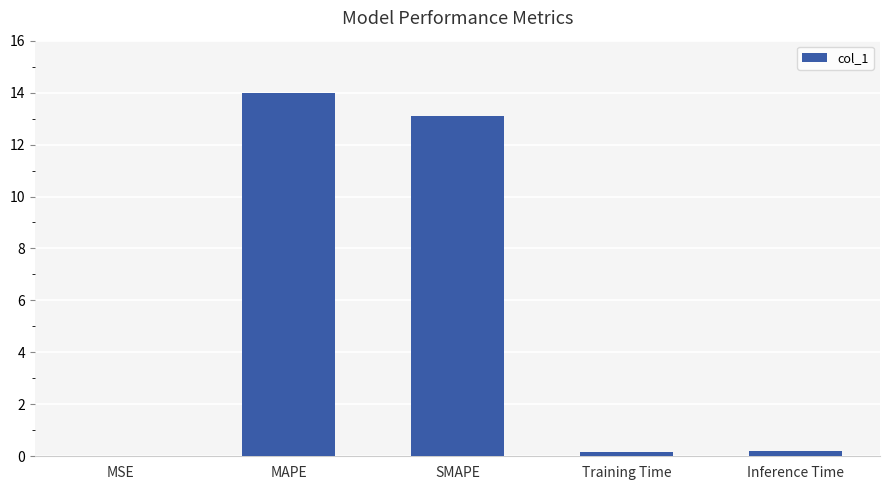

What is the sum of all values?

27.4